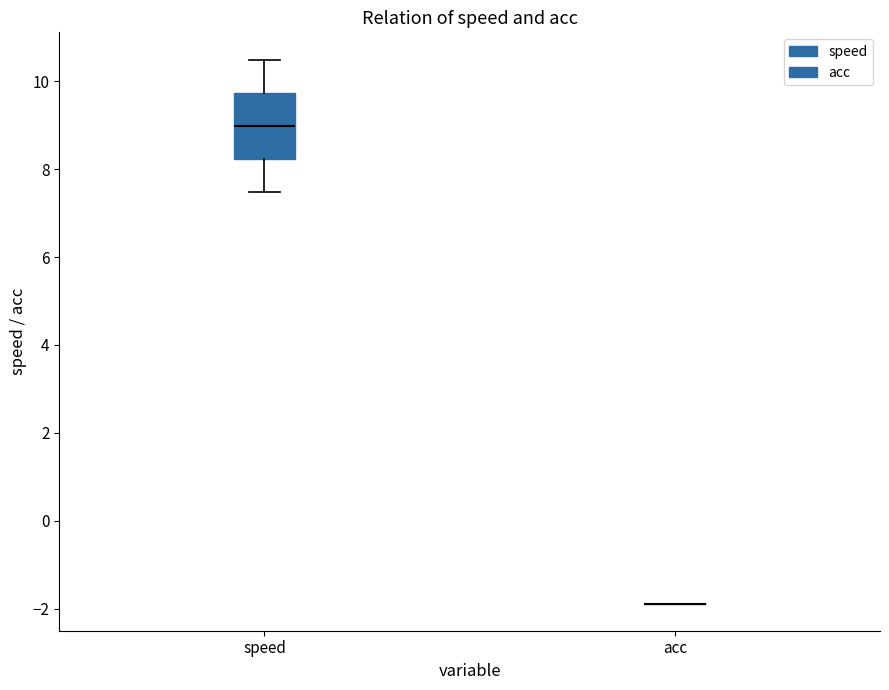

Comparing the boxes themselves (not the whiskers), which one is the tallest?

speed